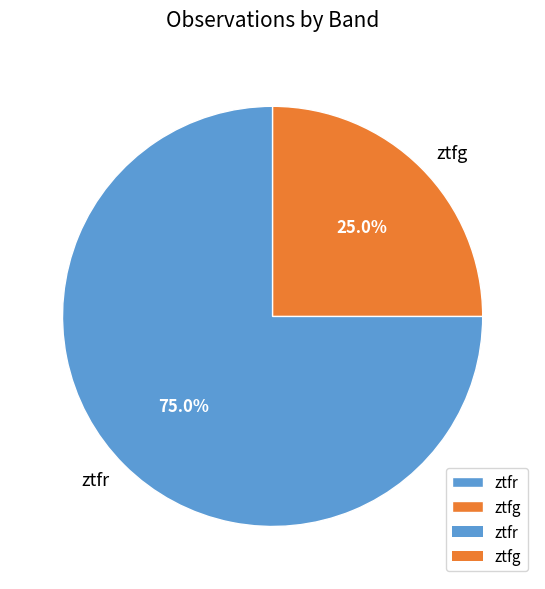

The ztfg slice represents 25% of the pie. True or false?

True